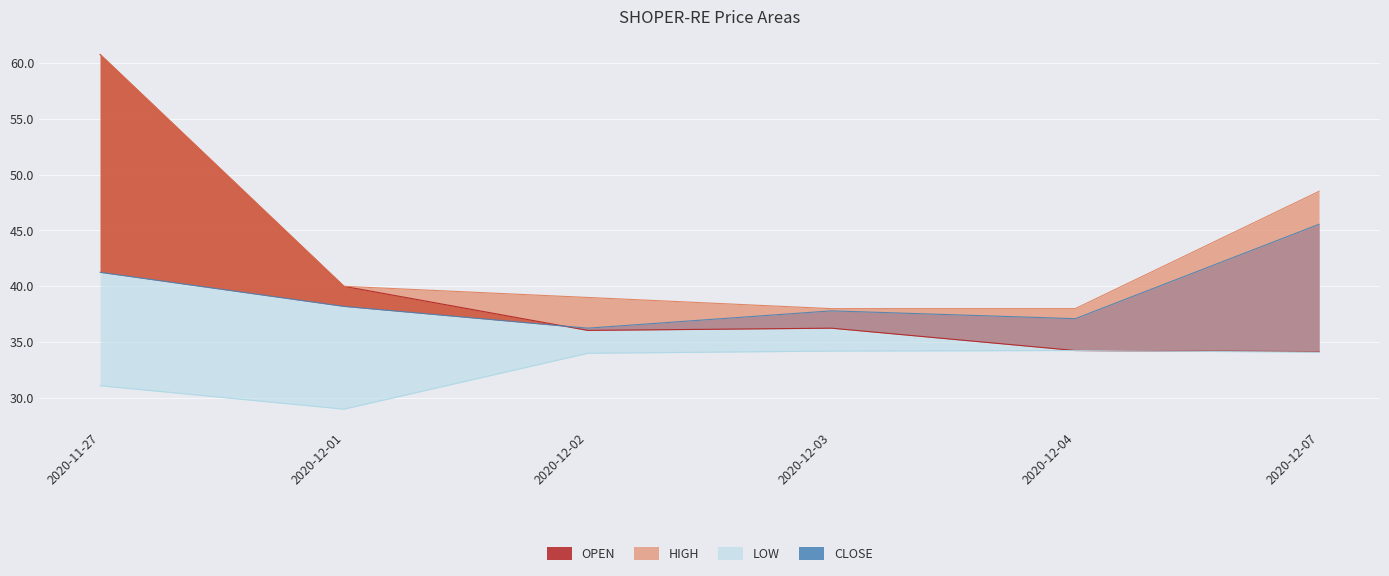

What is the minimum value for LOW?

29.0